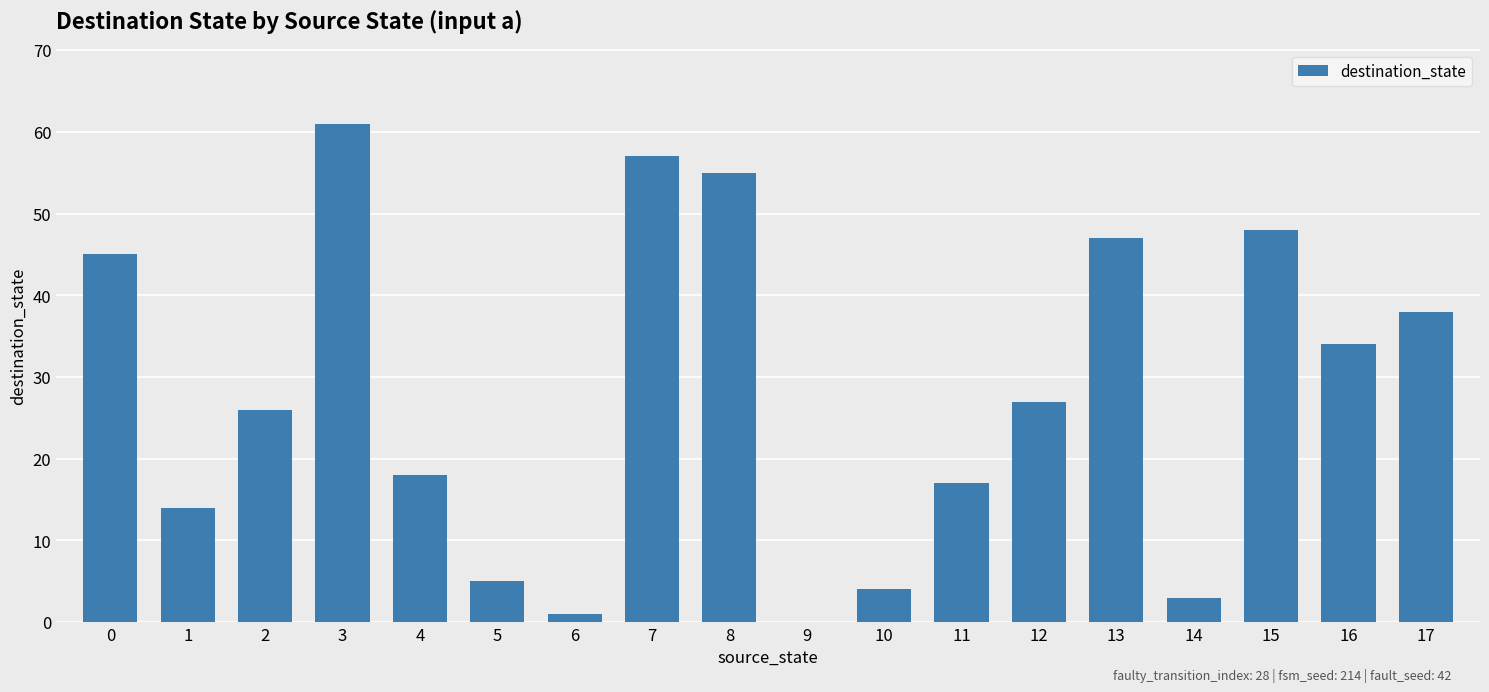

What is the sum of the values at 12 and 7?

84